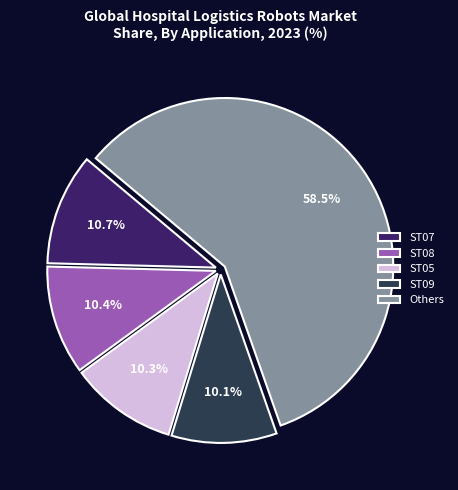

What is the majority slice?

Others